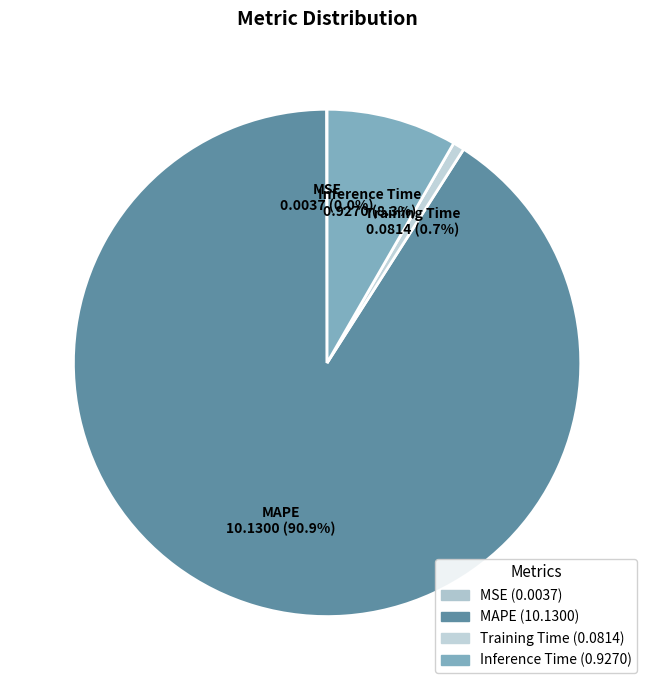

Between MAPE and Training Time, which is larger?

MAPE